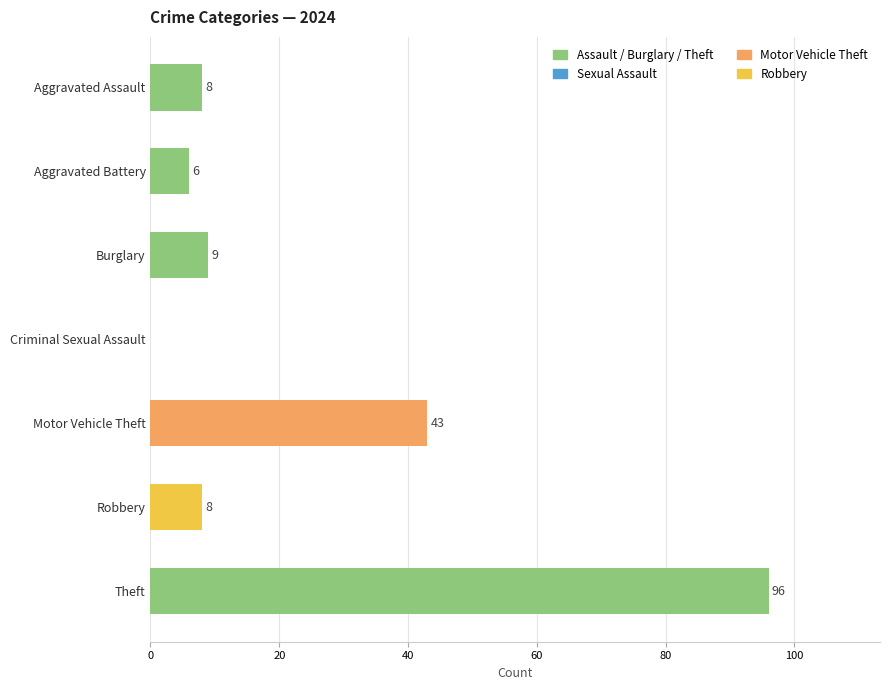

Approximately how many times larger is the value at Burglary compared to Robbery?

1.1